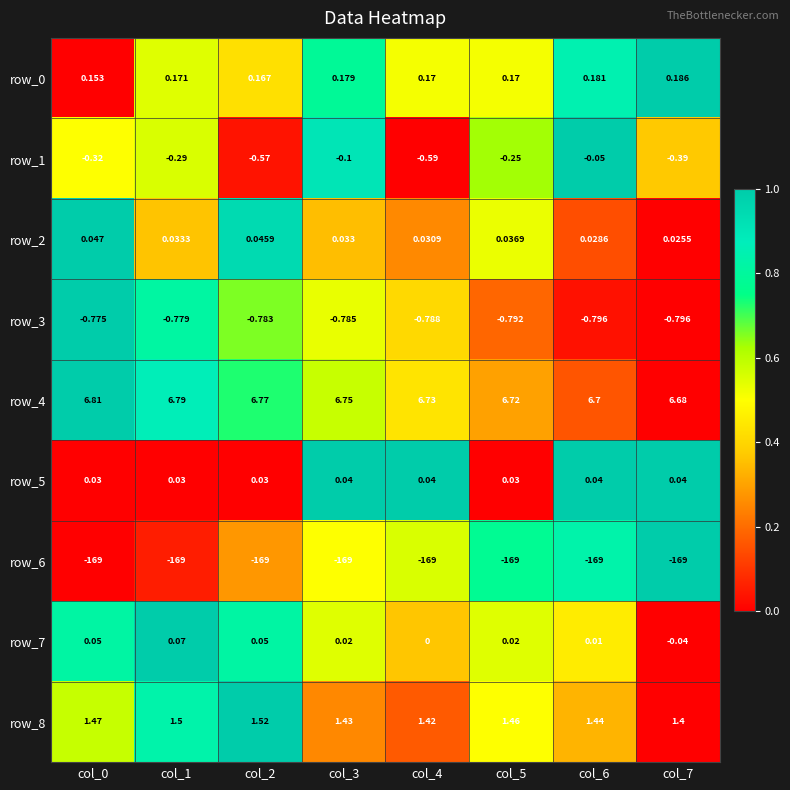

Is the value of row_1 at col_4 greater than the value of row_0 at col_3?

No